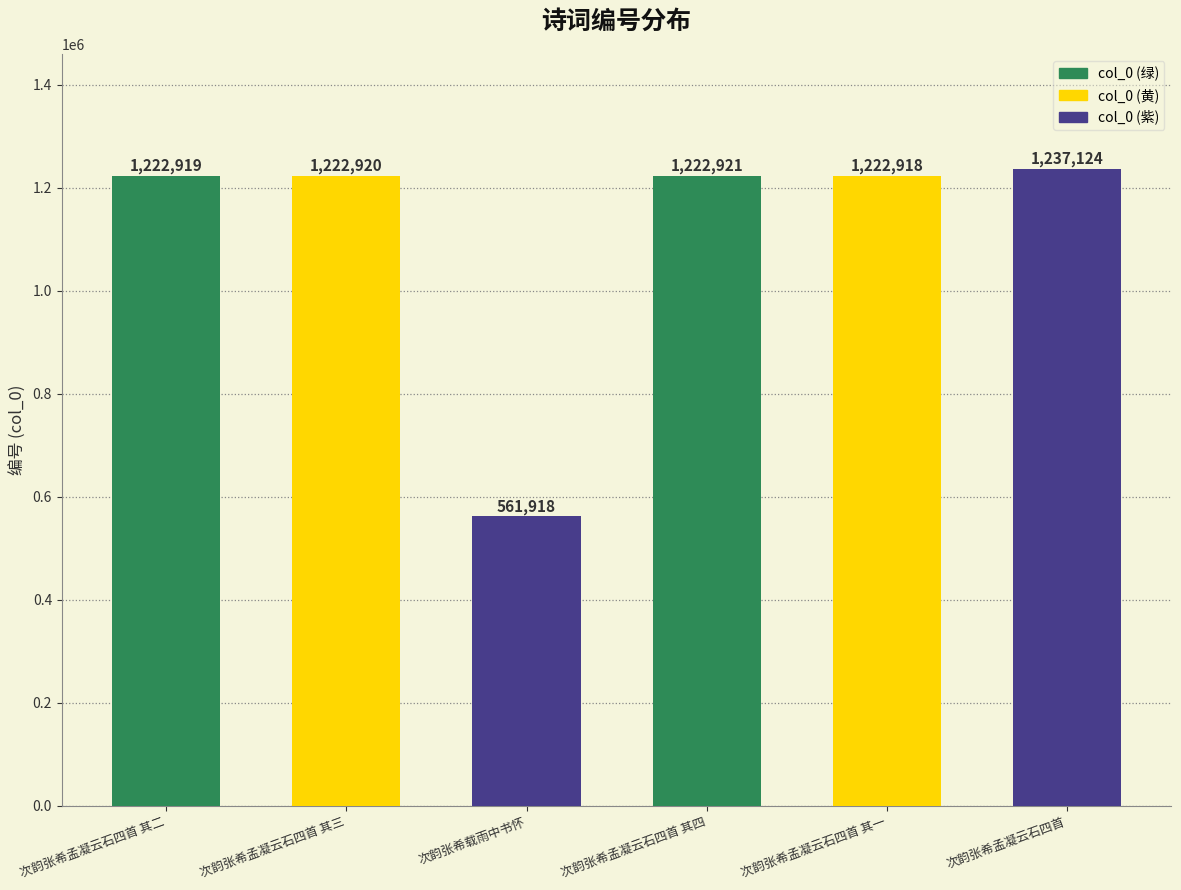

Rank the categories by value from lowest to highest.

次韵张希载雨中书怀, 次韵张希孟凝云石四首 其一, 次韵张希孟凝云石四首 其二, 次韵张希孟凝云石四首 其三, 次韵张希孟凝云石四首 其四, 次韵张希孟凝云石四首